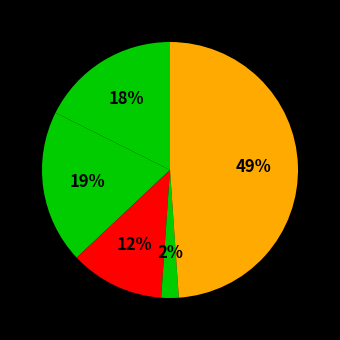

Count the number of slices in the pie.

5